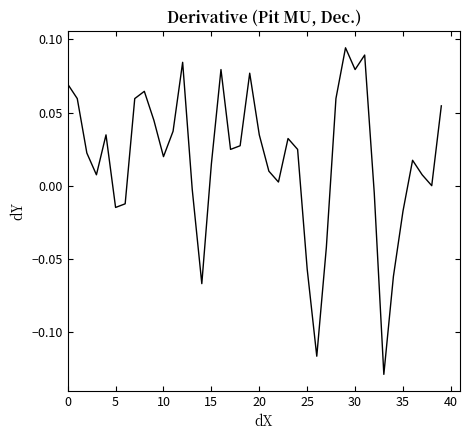

What is the label of the 30th point from the right?

10